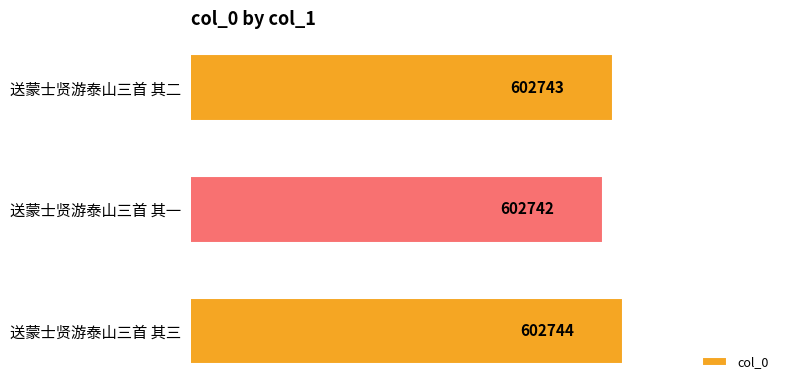

Are the bars horizontal?

Yes